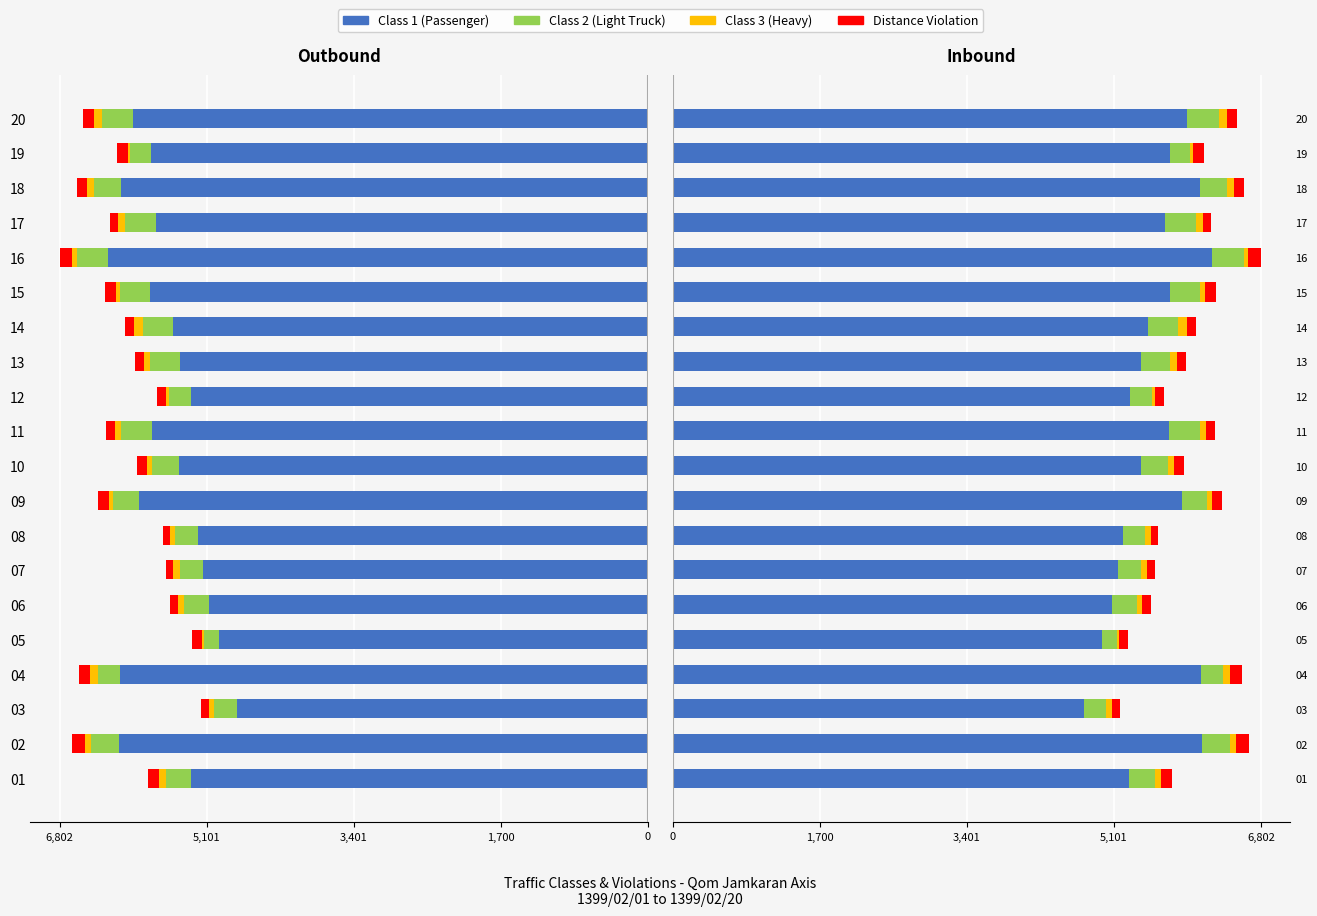

Which series has the largest range (max minus min)?

Class 1